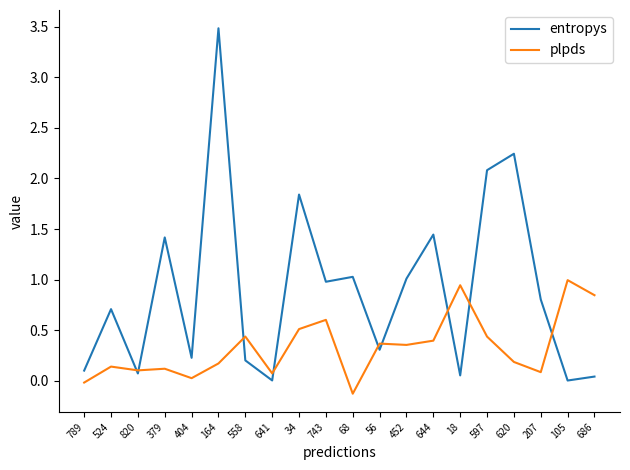

What is the greatest value displayed?

3.5